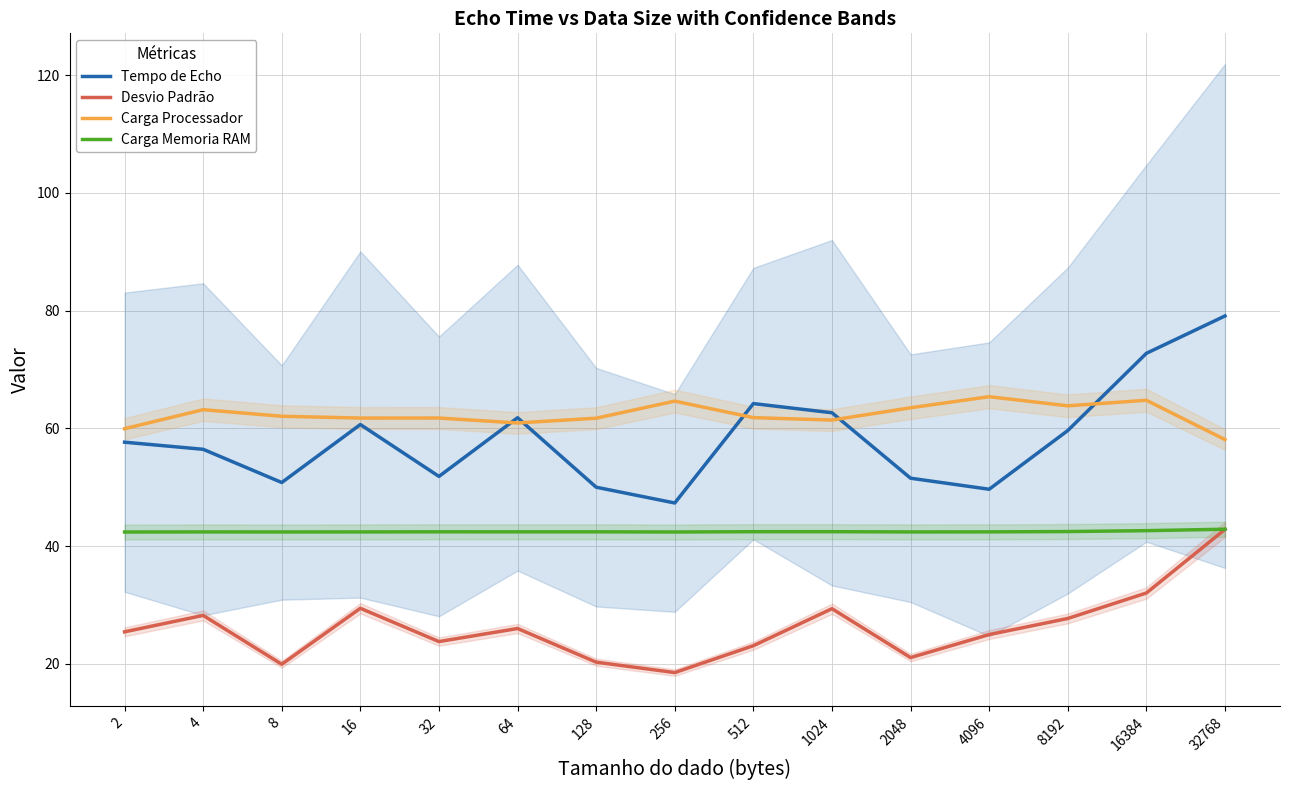

Does the chart display data point markers on the line(s)?

No